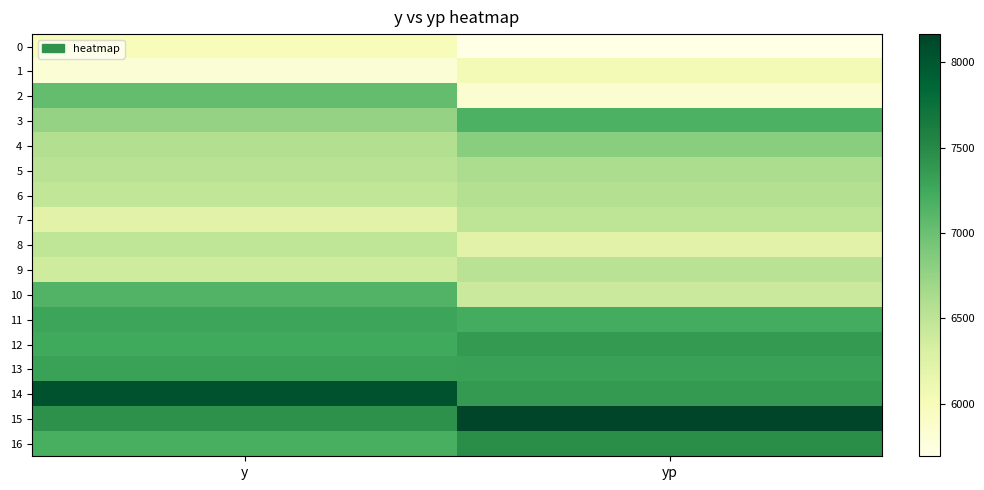

List the series in order of their peak value, highest first.

15, 14, 16, 12, 13, 11, 3, 10, 2, 4, 5, 6, 9, 7, 8, 1, 0